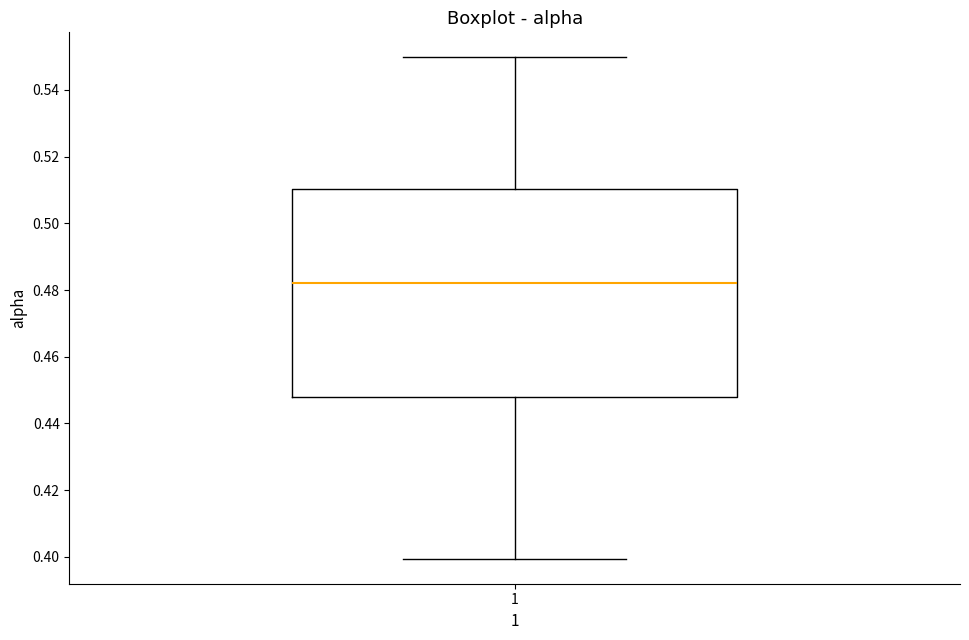

Where does the lower whisker of the box at x = 1 end on the y-axis? The values are not printed on the chart, so give them approximately, as read against the axis.

0.400